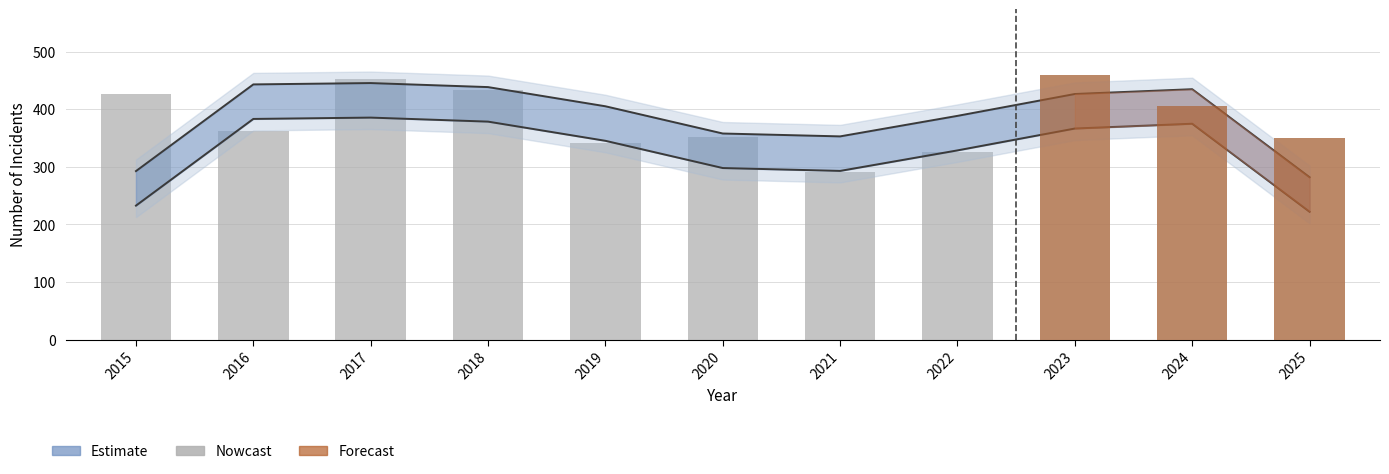

How many data points does each series have?

11